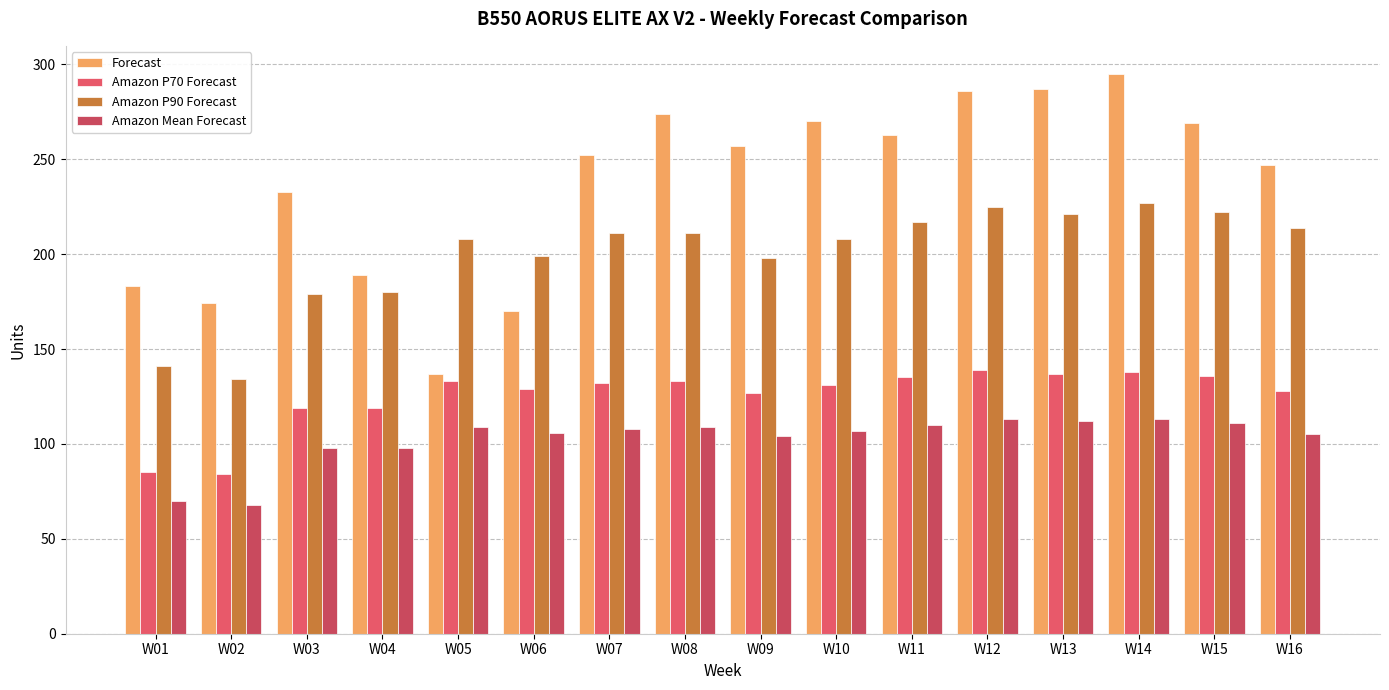

What is the difference between the second highest and minimum values in the Amazon P70 Forecast series?

54